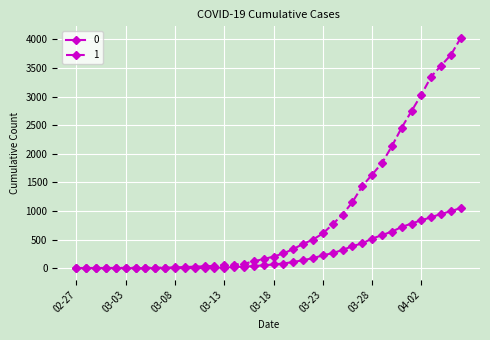

Rank the series by their maximum value, from lowest to highest.

0, 1